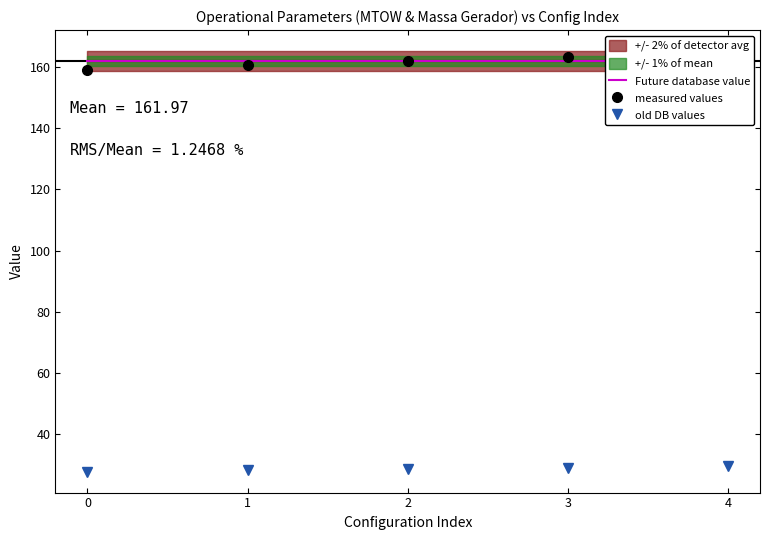

Is the value of old DB values at 2 greater than the value of measured values at 0?

No